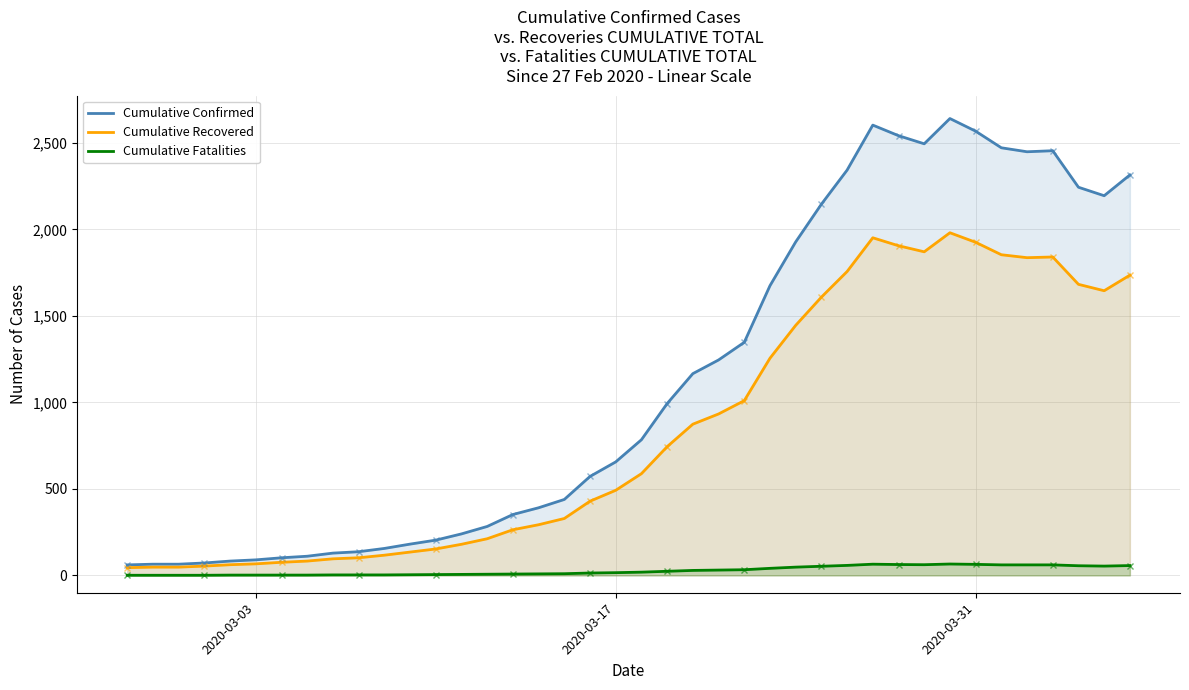

At how many categories does at least one series exceed 2475?

5